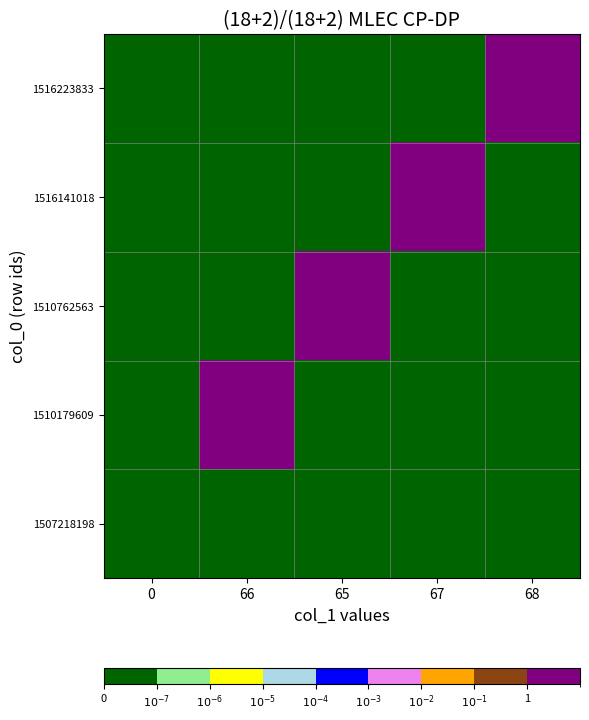

What is the difference between the highest and lowest values at 66?

66